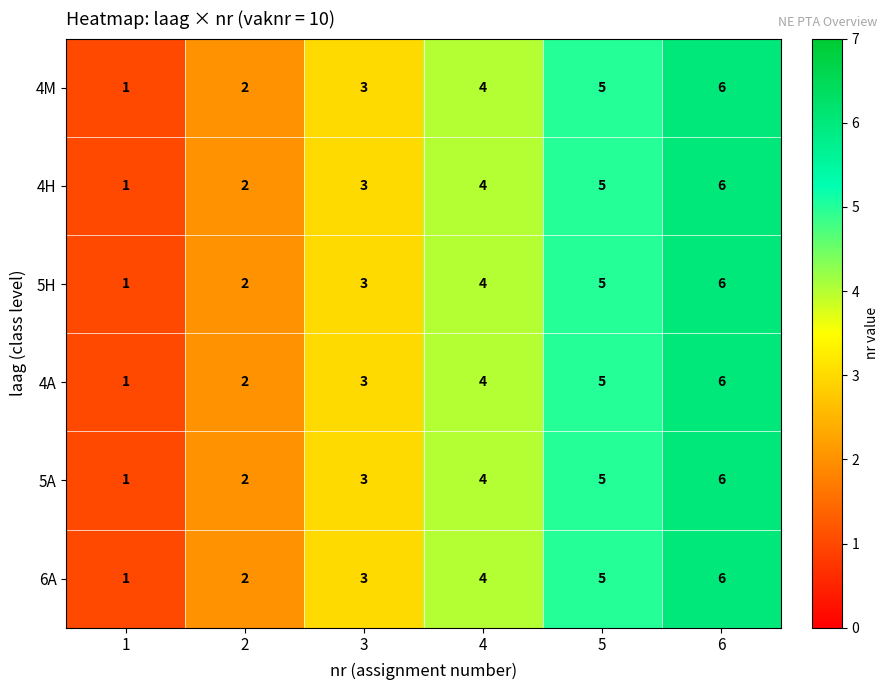

What is the highest value of the 4H series?

6